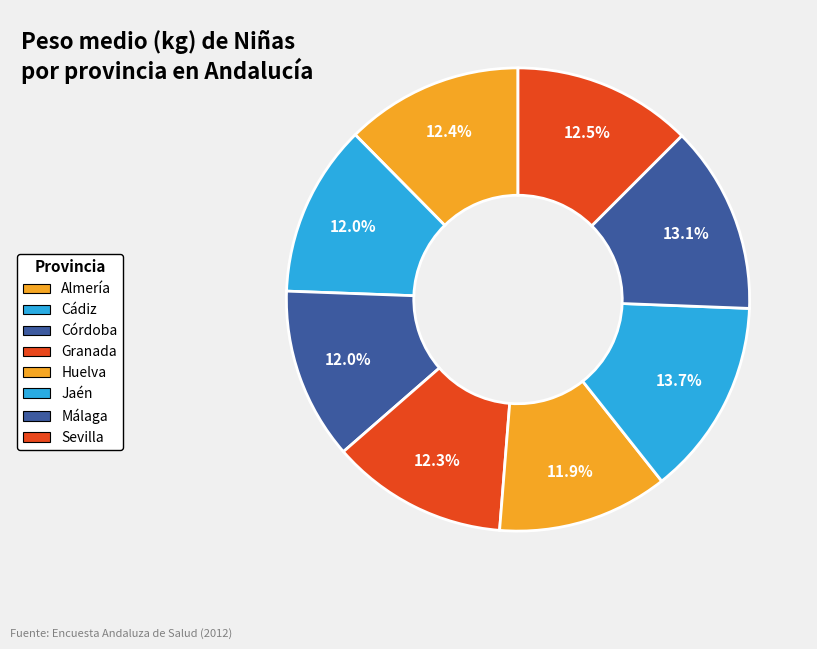

How many slices are in this pie chart?

8